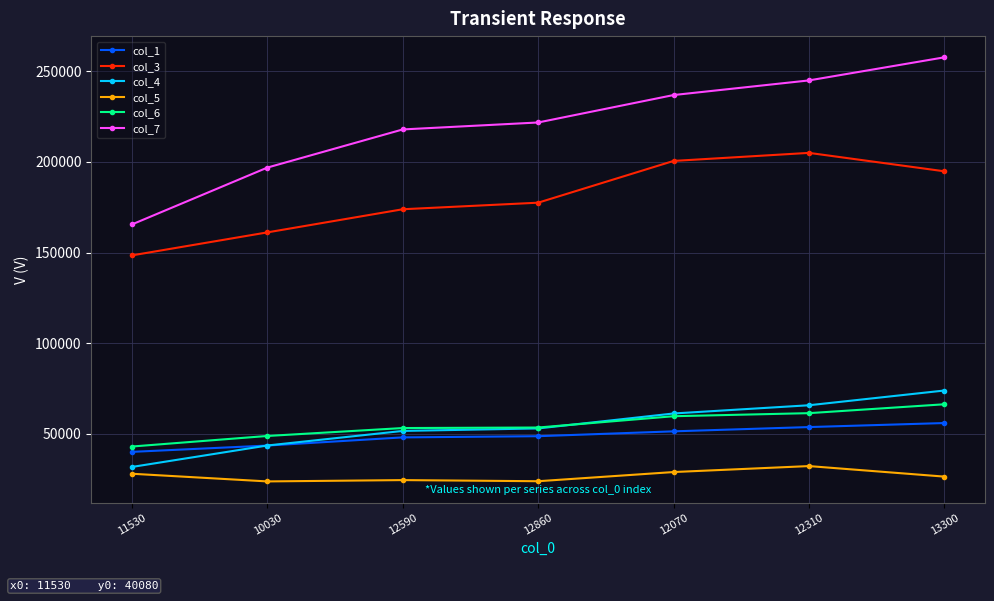

What is the total value across all series at 12070?

638780